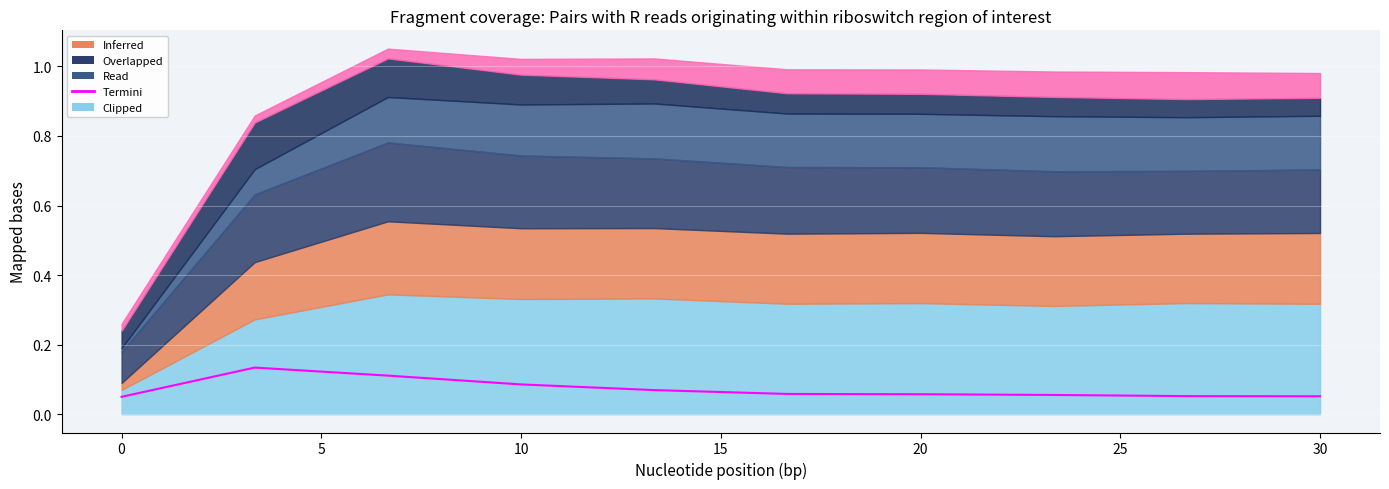

The value at 30 is 0.1. True or false?

False